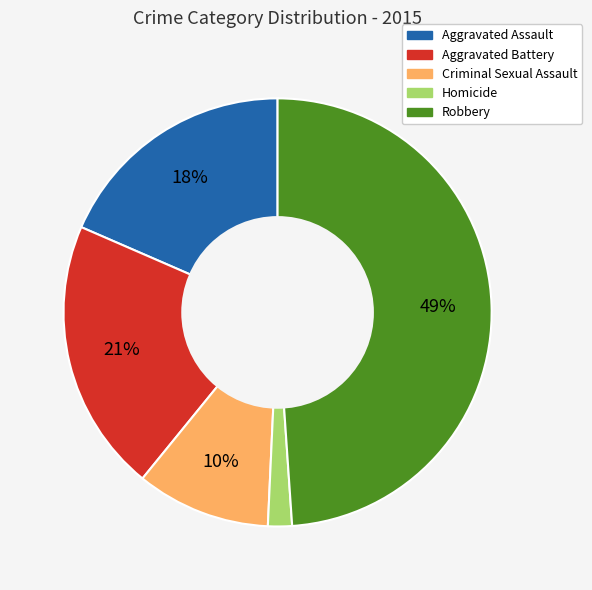

Is there a majority slice in this chart?

No